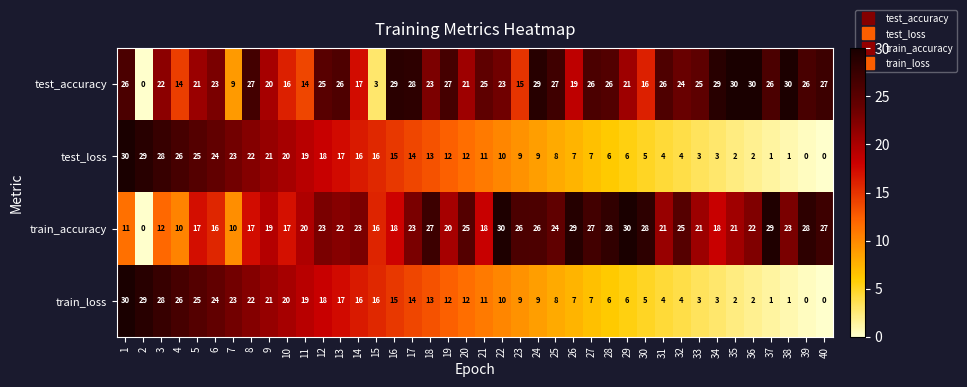

What is the spread (max minus min) of values at 23?

17